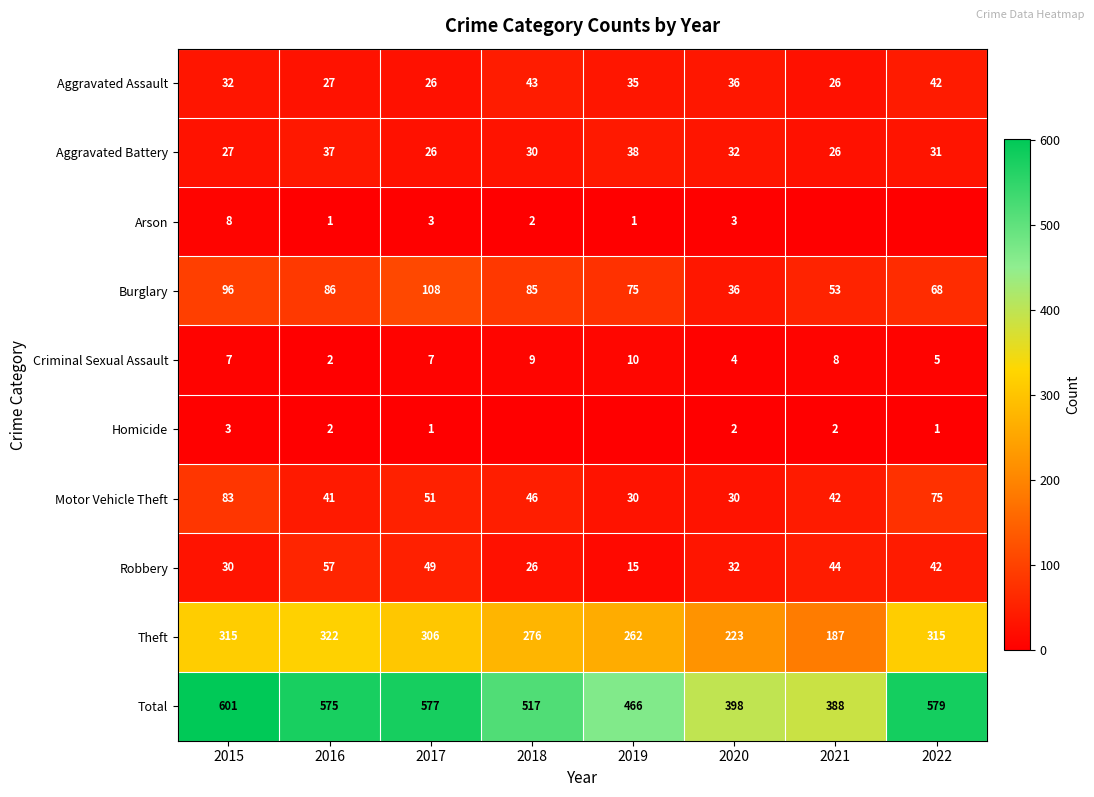

What is the difference between the highest and lowest values at 2016?

574